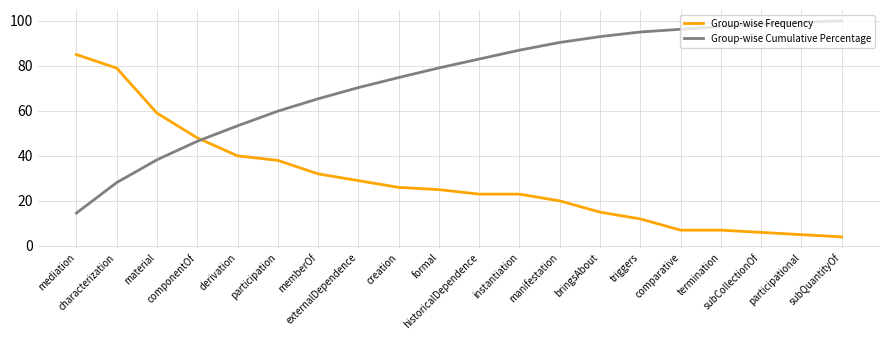

Is this an area chart (filled region under the line)?

No